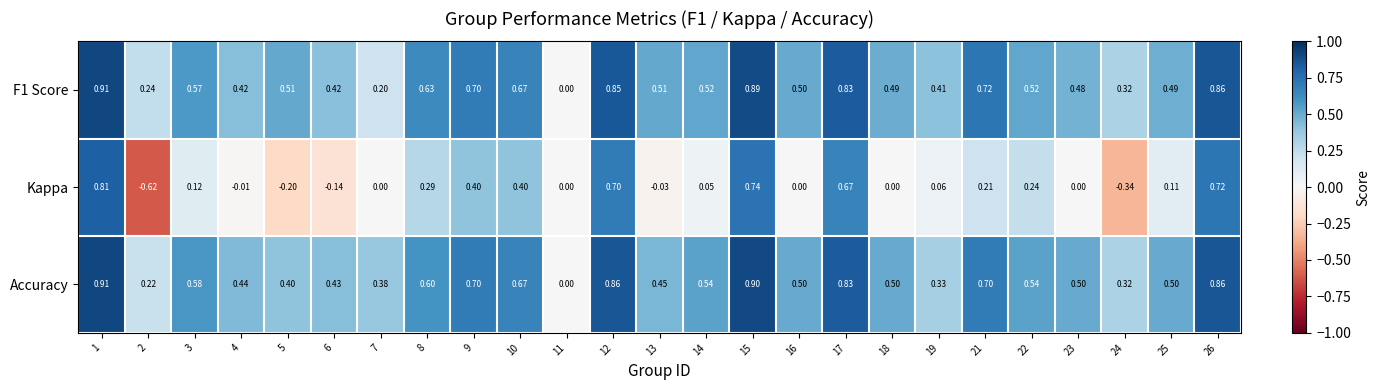

Between 3 and 16, which series saw the biggest shift?

Kappa